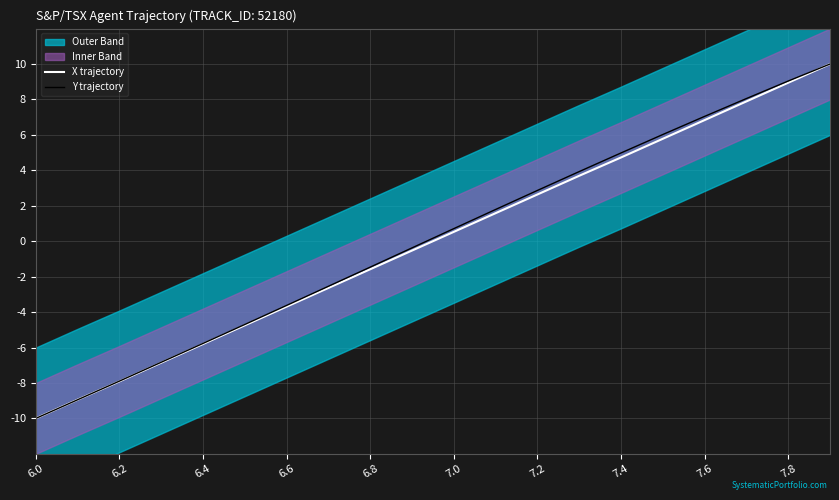

At which category is the sum across all series the highest?

19